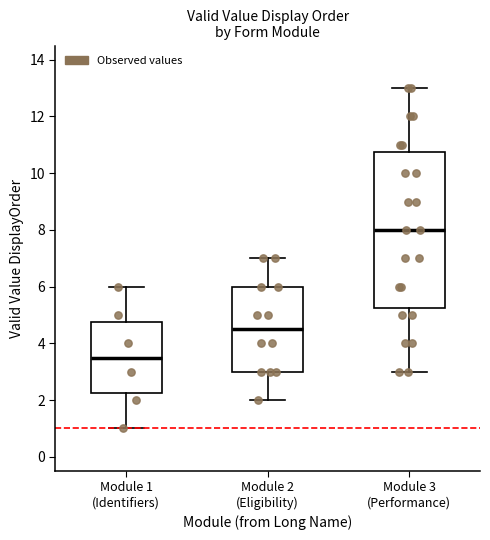

Reading left to right, transcribe this box plot: for each box, give where its median line is, the range the box spans, and where its two whiskers end, as read against the y-axis. The values are not printed on the chart, so give them approximately, as read against the axis.

Module 1 (Identifiers): median 3.6, box 2.2 to 4.8, whiskers 1.0 to 6.0
Module 2 (Eligibility): median 4.6, box 3.0 to 6.0, whiskers 2.0 to 7.0
Module 3 (Performance): median 8.0, box 5.2 to 10.8, whiskers 3.0 to 13.0